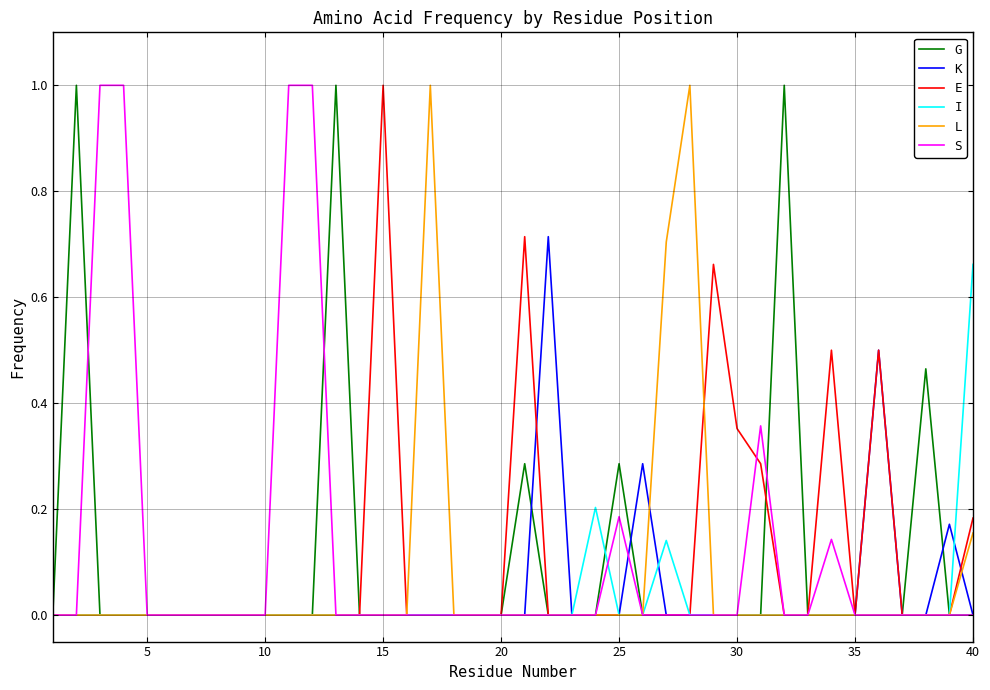

Is it true that E equals 0.0 at 20?

True